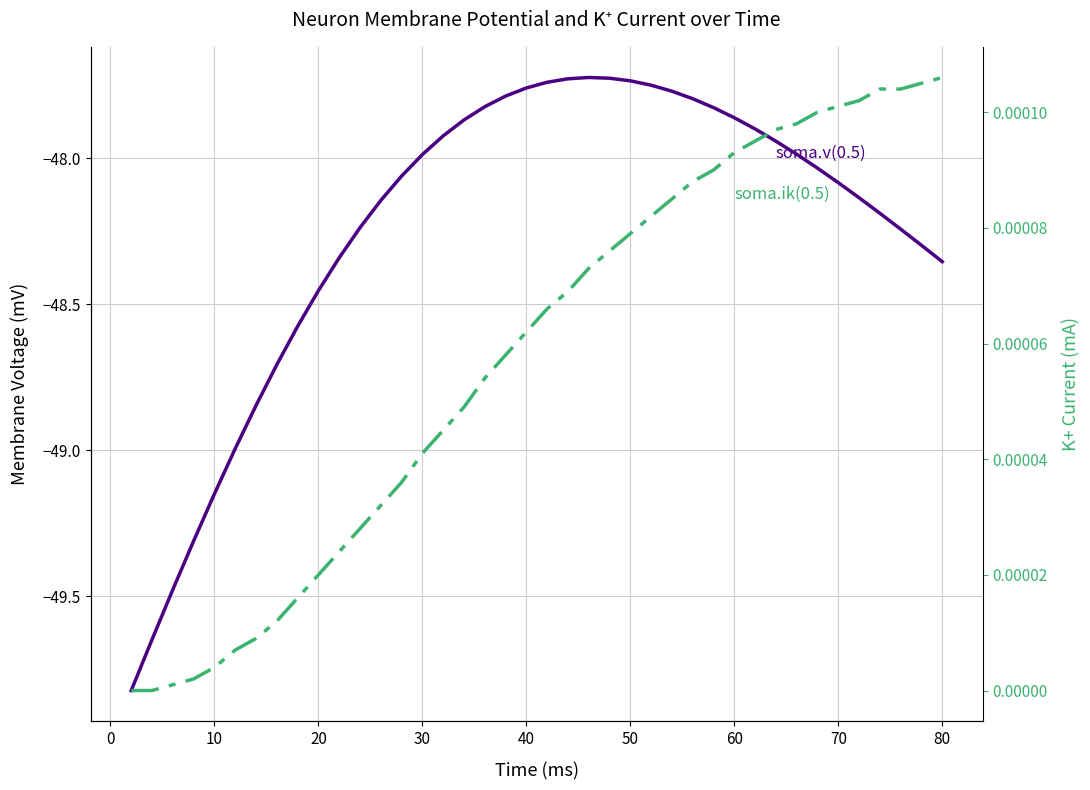

Which series has the largest range (max minus min)?

soma.v(0.5)